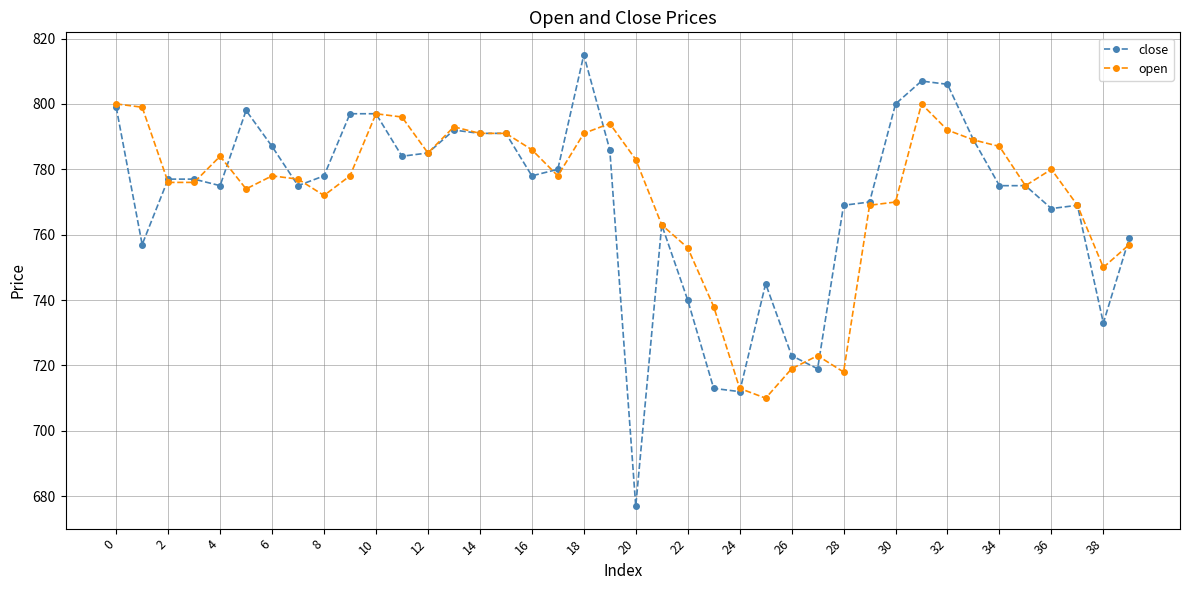

What is the maximum value shown in the chart?

815